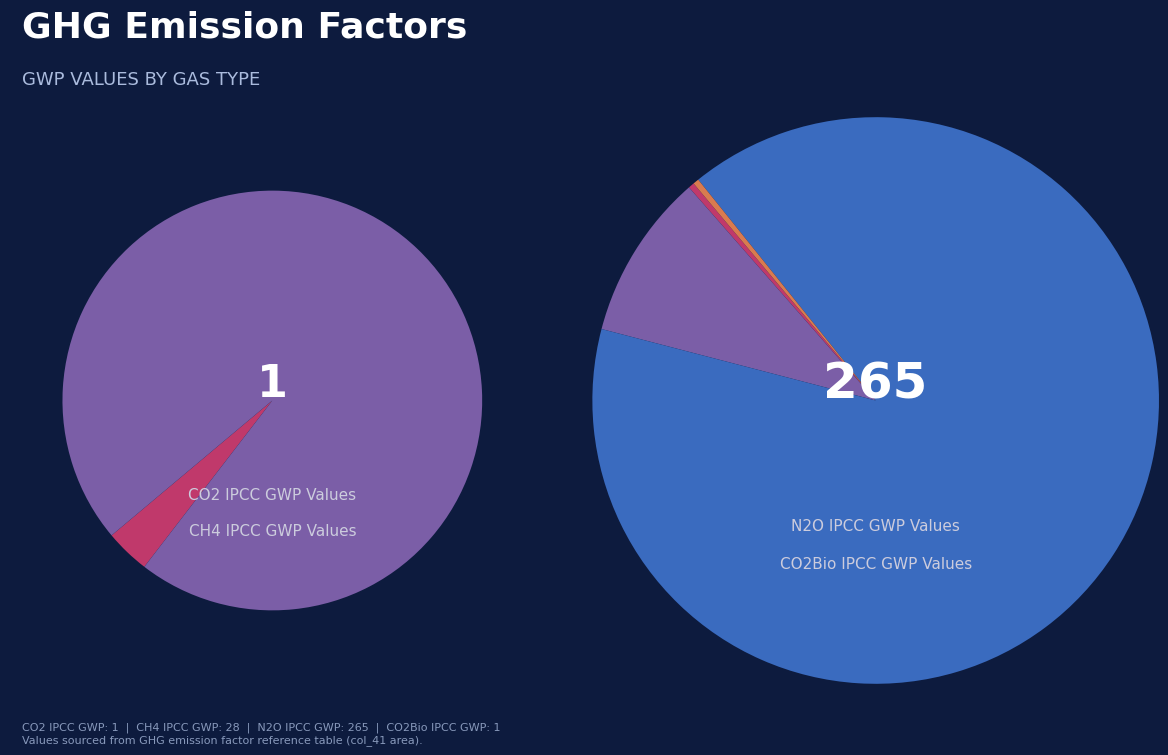

True or false: CO2Bio IPCC GWP Values accounts for 31% of the total.

False